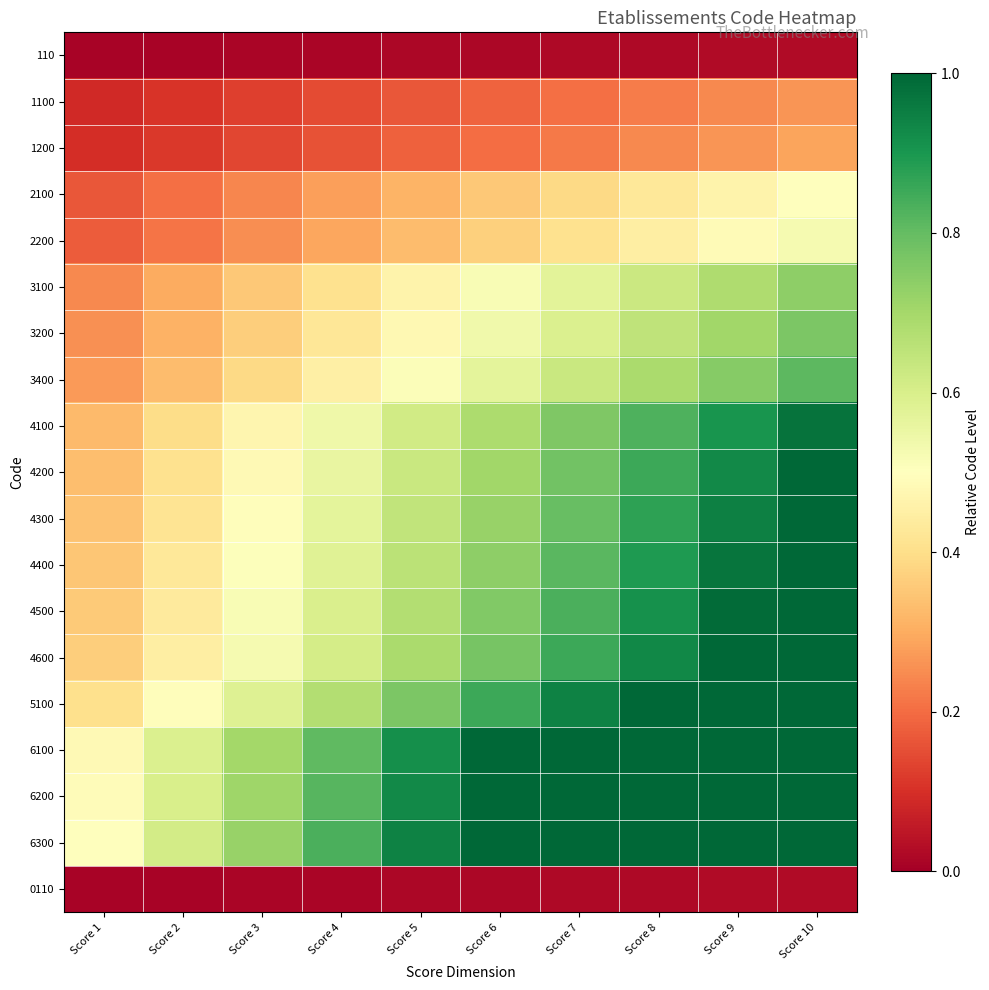

Reading left to right, extract all data points from this chart.

110: Score 1=0.0	Score 2=0.0	Score 3=0.0	Score 4=0.0	Score 5=0.0	Score 6=0.0	Score 7=0.0	Score 8=0.0	Score 9=0.0	Score 10=0.0
1100: Score 1=0.1	Score 2=0.1	Score 3=0.1	Score 4=0.1	Score 5=0.2	Score 6=0.2	Score 7=0.2	Score 8=0.2	Score 9=0.2	Score 10=0.3
1200: Score 1=0.1	Score 2=0.1	Score 3=0.1	Score 4=0.2	Score 5=0.2	Score 6=0.2	Score 7=0.2	Score 8=0.2	Score 9=0.3	Score 10=0.3
2100: Score 1=0.2	Score 2=0.2	Score 3=0.2	Score 4=0.3	Score 5=0.3	Score 6=0.4	Score 7=0.4	Score 8=0.4	Score 9=0.5	Score 10=0.5
2200: Score 1=0.2	Score 2=0.2	Score 3=0.3	Score 4=0.3	Score 5=0.3	Score 6=0.4	Score 7=0.4	Score 8=0.4	Score 9=0.5	Score 10=0.5
3100: Score 1=0.2	Score 2=0.3	Score 3=0.4	Score 4=0.4	Score 5=0.5	Score 6=0.5	Score 7=0.6	Score 8=0.6	Score 9=0.7	Score 10=0.7
3200: Score 1=0.3	Score 2=0.3	Score 3=0.4	Score 4=0.4	Score 5=0.5	Score 6=0.5	Score 7=0.6	Score 8=0.6	Score 9=0.7	Score 10=0.8
3400: Score 1=0.3	Score 2=0.3	Score 3=0.4	Score 4=0.4	Score 5=0.5	Score 6=0.6	Score 7=0.6	Score 8=0.7	Score 9=0.7	Score 10=0.8
4100: Score 1=0.3	Score 2=0.4	Score 3=0.5	Score 4=0.5	Score 5=0.6	Score 6=0.7	Score 7=0.8	Score 8=0.8	Score 9=0.9	Score 10=1.0
4200: Score 1=0.3	Score 2=0.4	Score 3=0.5	Score 4=0.6	Score 5=0.6	Score 6=0.7	Score 7=0.8	Score 8=0.9	Score 9=0.9	Score 10=1.0
4300: Score 1=0.3	Score 2=0.4	Score 3=0.5	Score 4=0.6	Score 5=0.6	Score 6=0.7	Score 7=0.8	Score 8=0.9	Score 9=0.9	Score 10=1.0
4400: Score 1=0.3	Score 2=0.4	Score 3=0.5	Score 4=0.6	Score 5=0.7	Score 6=0.7	Score 7=0.8	Score 8=0.9	Score 9=1.0	Score 10=1.0
4500: Score 1=0.4	Score 2=0.4	Score 3=0.5	Score 4=0.6	Score 5=0.7	Score 6=0.8	Score 7=0.8	Score 8=0.9	Score 9=1.0	Score 10=1.1
4600: Score 1=0.4	Score 2=0.4	Score 3=0.5	Score 4=0.6	Score 5=0.7	Score 6=0.8	Score 7=0.9	Score 8=0.9	Score 9=1.0	Score 10=1.1
5100: Score 1=0.4	Score 2=0.5	Score 3=0.6	Score 4=0.7	Score 5=0.8	Score 6=0.9	Score 7=0.9	Score 8=1.0	Score 9=1.1	Score 10=1.2
6100: Score 1=0.5	Score 2=0.6	Score 3=0.7	Score 4=0.8	Score 5=0.9	Score 6=1.0	Score 7=1.1	Score 8=1.2	Score 9=1.3	Score 10=1.5
6200: Score 1=0.5	Score 2=0.6	Score 3=0.7	Score 4=0.8	Score 5=0.9	Score 6=1.0	Score 7=1.1	Score 8=1.3	Score 9=1.4	Score 10=1.5
6300: Score 1=0.5	Score 2=0.6	Score 3=0.7	Score 4=0.8	Score 5=0.9	Score 6=1.1	Score 7=1.2	Score 8=1.3	Score 9=1.4	Score 10=1.5
0110: Score 1=0.0	Score 2=0.0	Score 3=0.0	Score 4=0.0	Score 5=0.0	Score 6=0.0	Score 7=0.0	Score 8=0.0	Score 9=0.0	Score 10=0.0